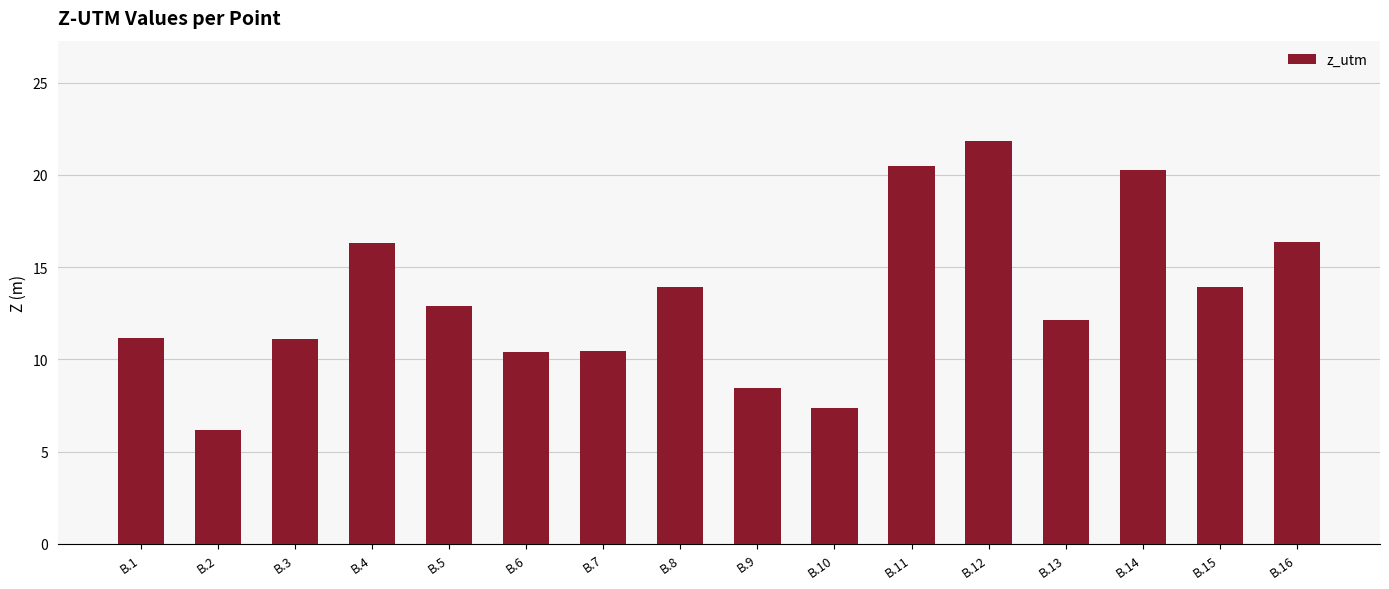

What is the difference between the values at B.3 and B.15?

2.8